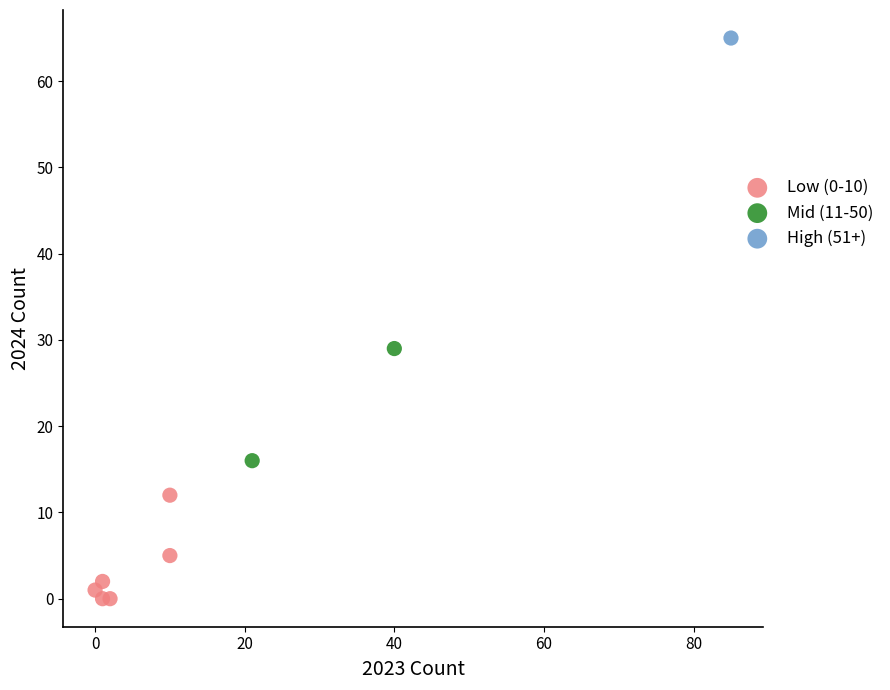

What are all the series names shown in the legend?

Low (0-10), Mid (11-50), High (51+)